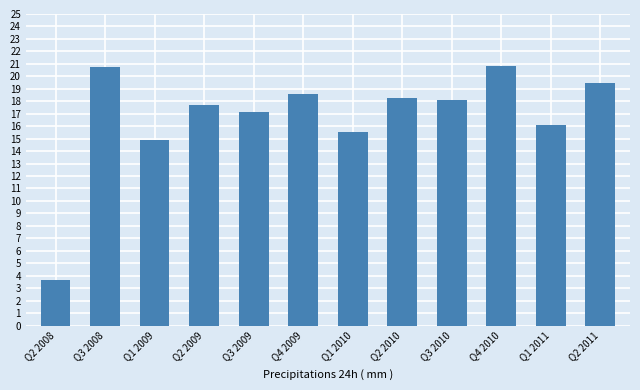

Reading right to left, transcribe all the data shown in this chart.

Q2 2011=19.5	Q1 2011=16.1	Q4 2010=20.9	Q3 2010=18.1	Q2 2010=18.3	Q1 2010=15.5	Q4 2009=18.6	Q3 2009=17.1	Q2 2009=17.7	Q1 2009=14.9	Q3 2008=20.7	Q2 2008=3.7